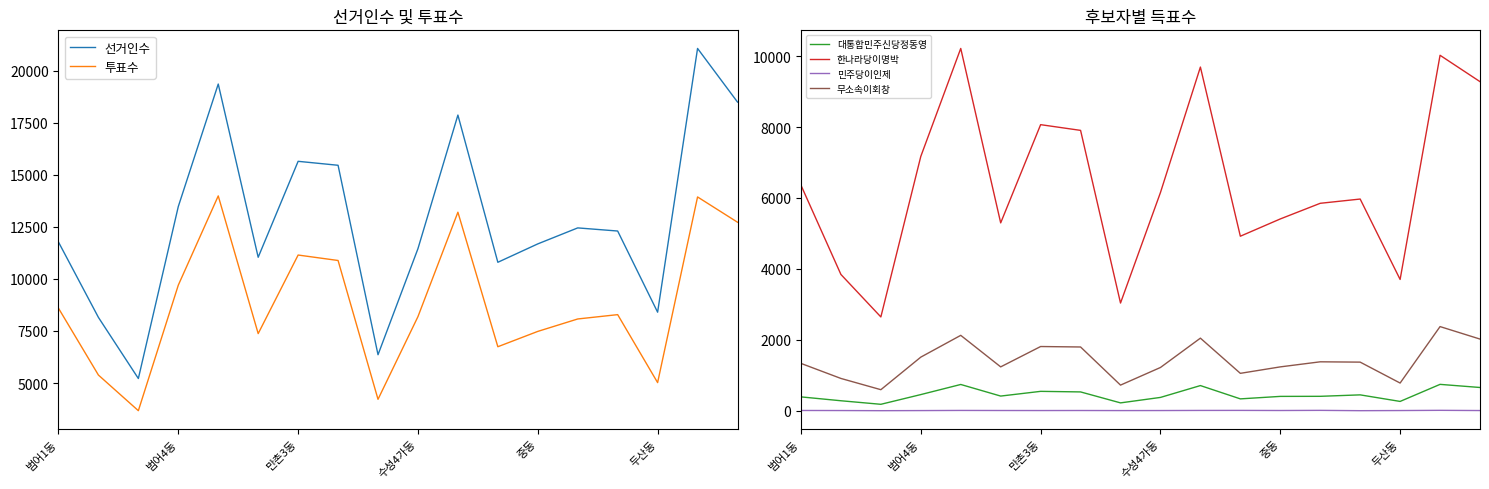

What is the greatest value displayed?

21066